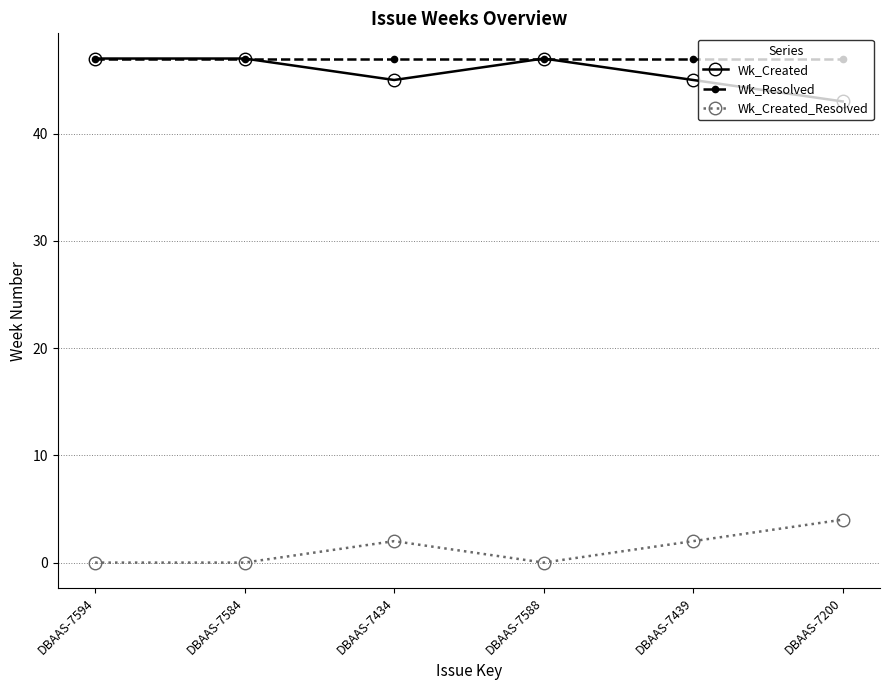

True or false: Wk_Created has a value of 47 at DBAAS-7584.

True